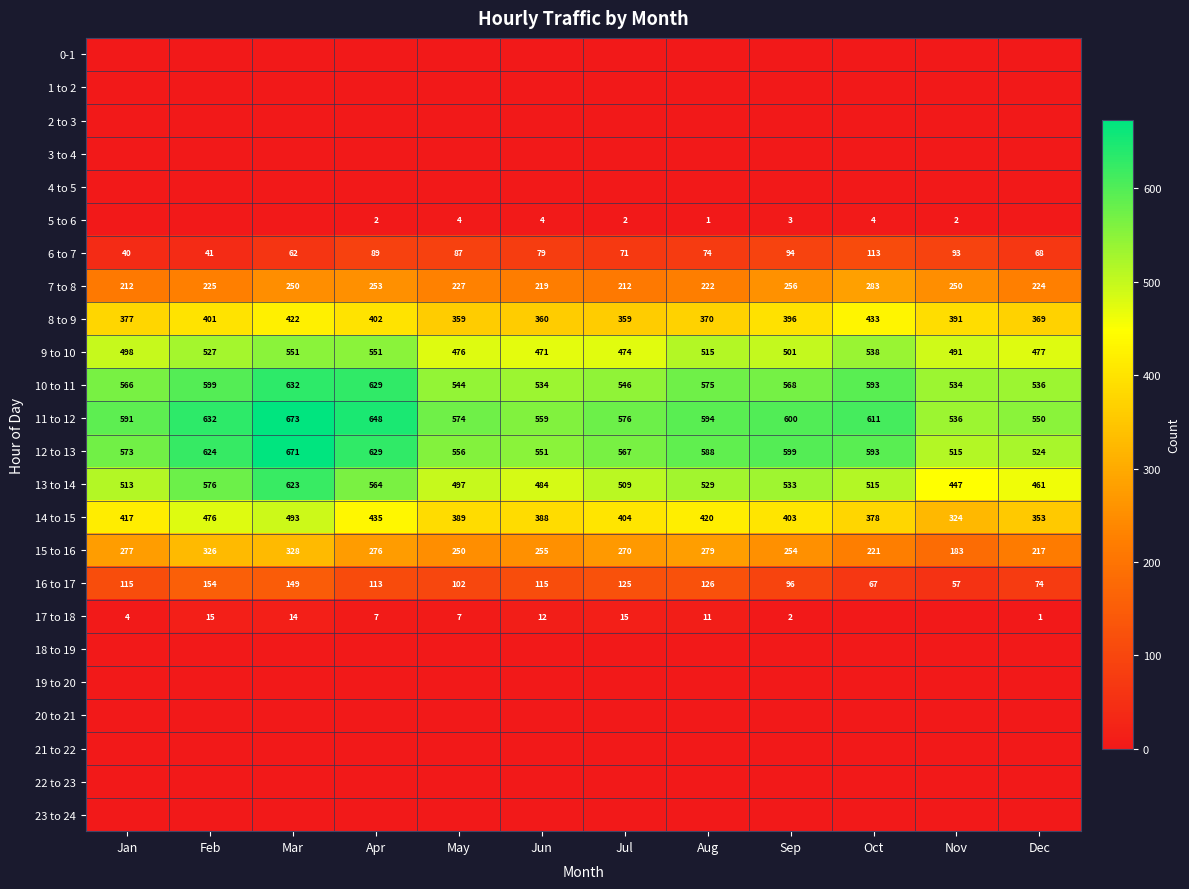

True or false: 12 to 13 has a value of 401 at Mar.

False